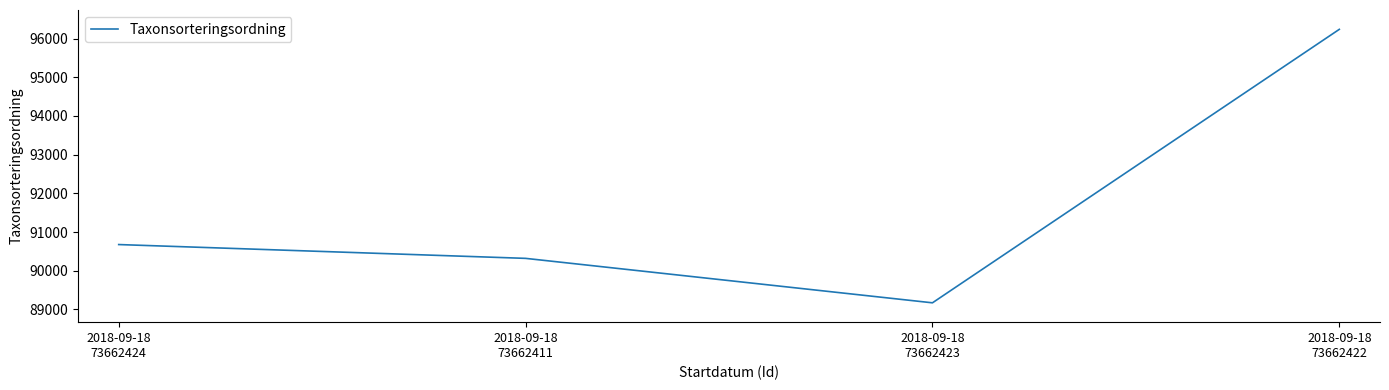

Read the value at 2018-09-18
73662422, to the nearest 50.

96250